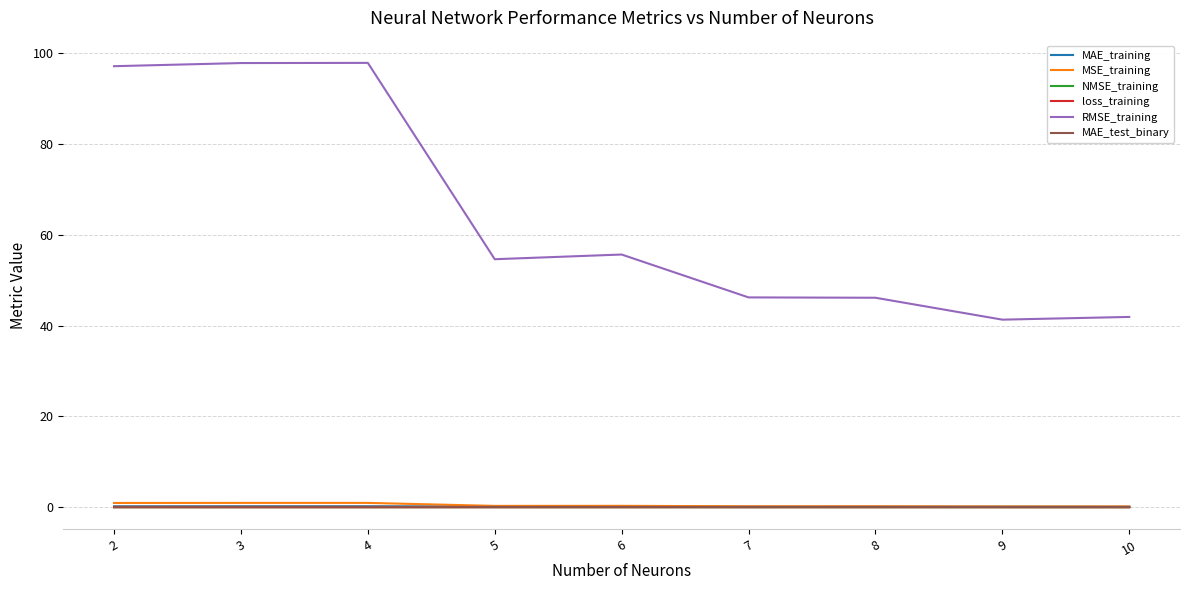

What is the total value across all series at 7?

46.6